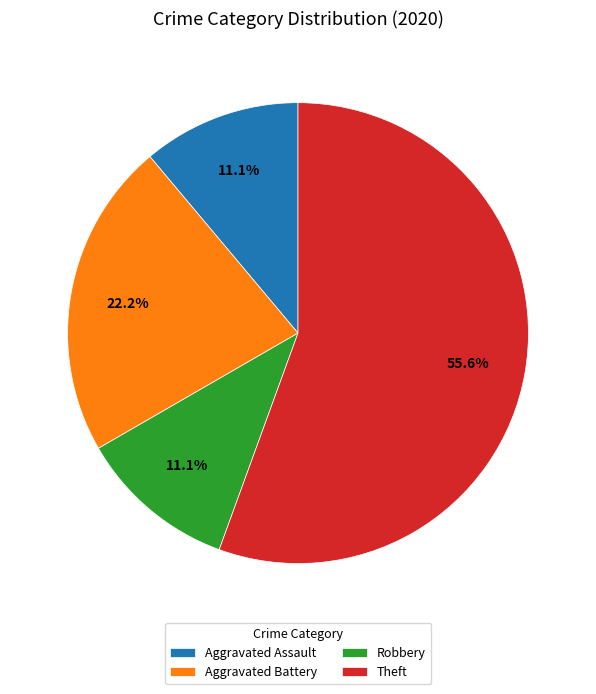

Approximately how many times larger is the value at Robbery compared to Aggravated Assault?

1.0